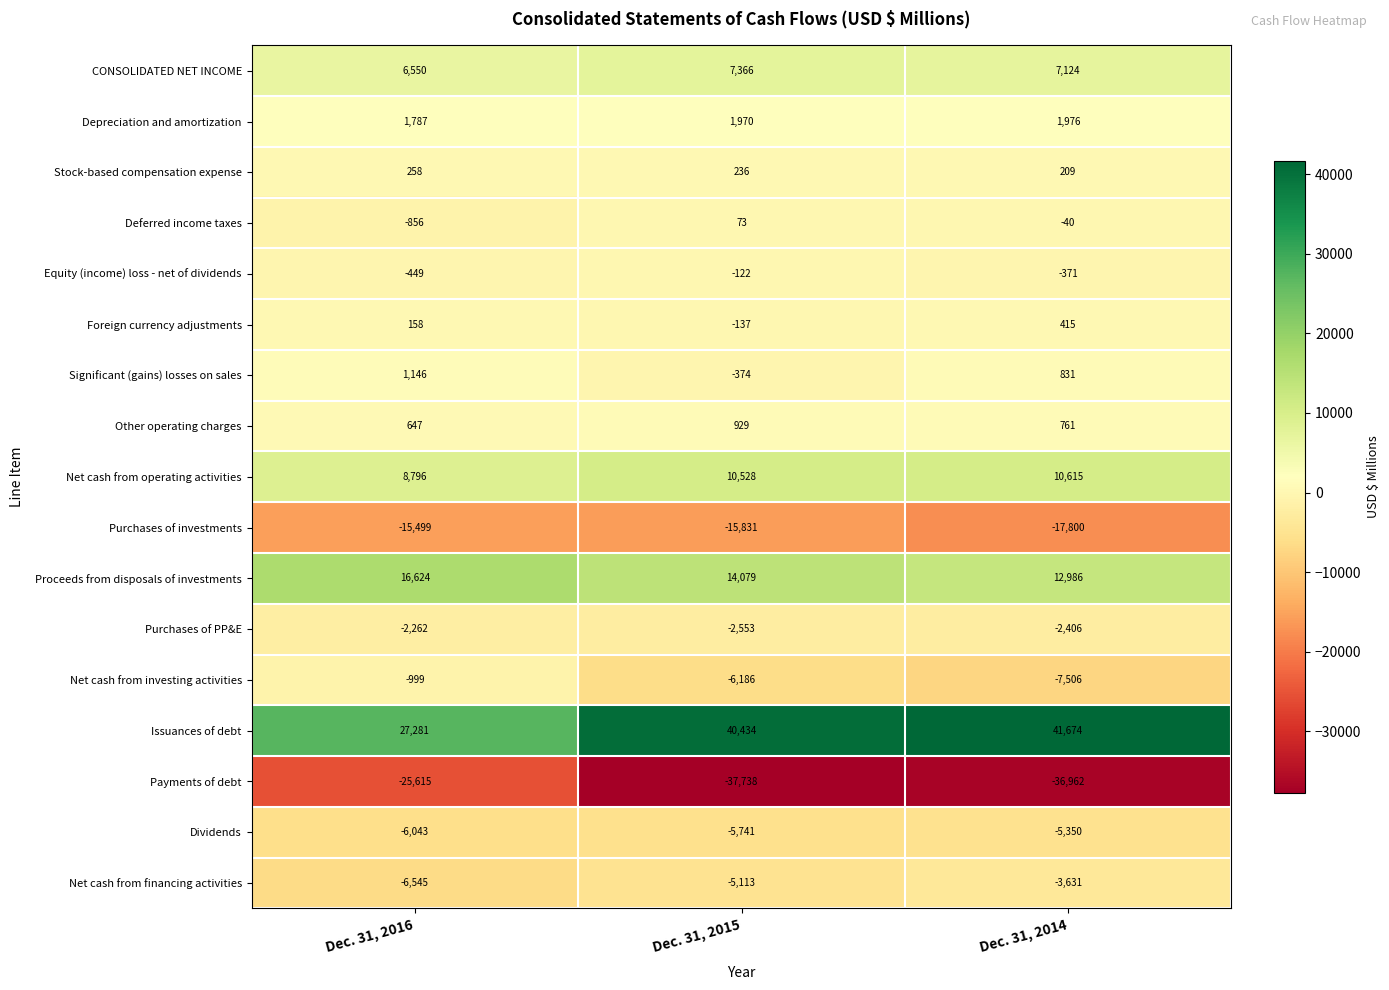

What is the average value of the Purchases of PP&E series?

-2407